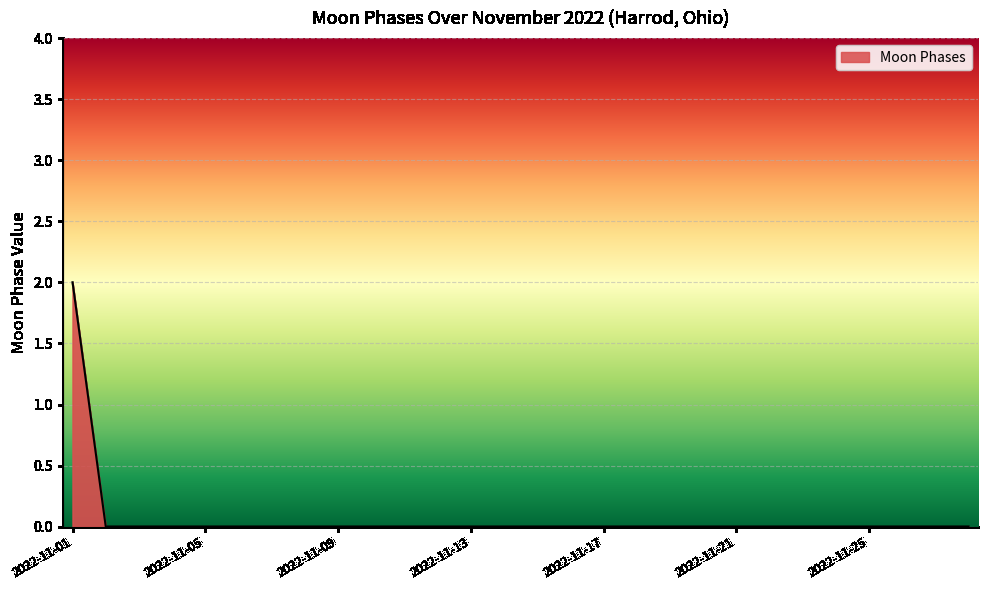

Does the chart have visible grid lines?

Yes